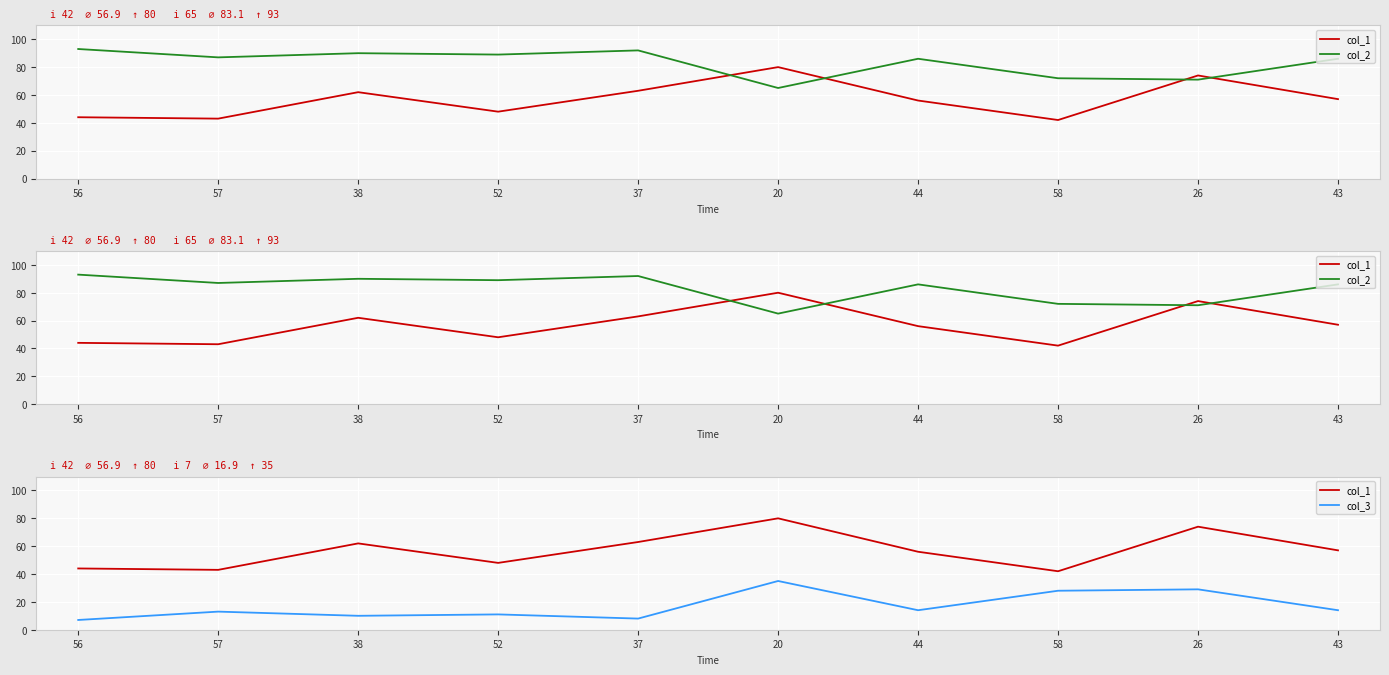

True or false: col_1 has more than 2 points higher than both neighbors.

True